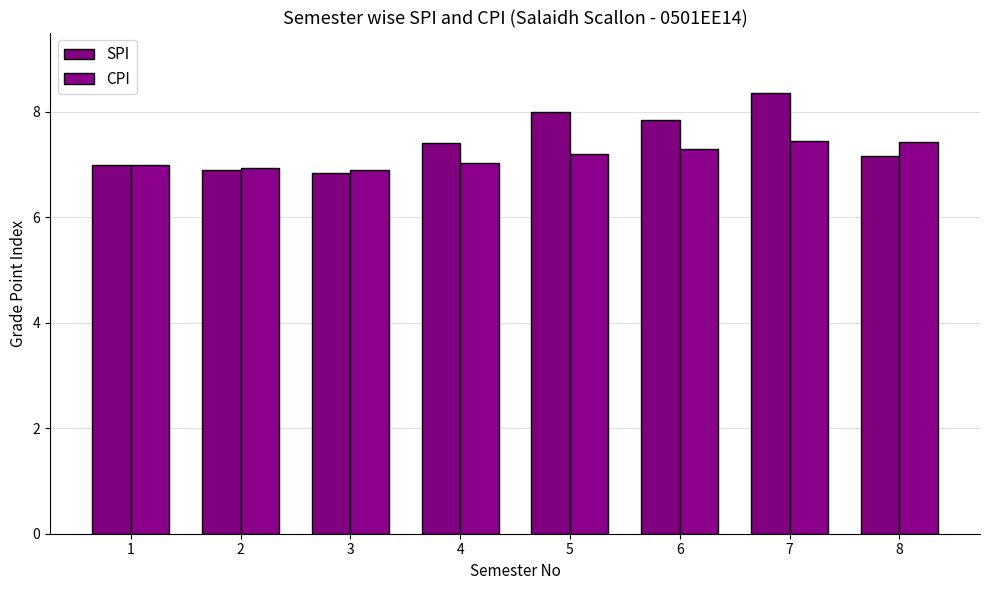

True or false: SPI has a value of 8.0 at 5.

True